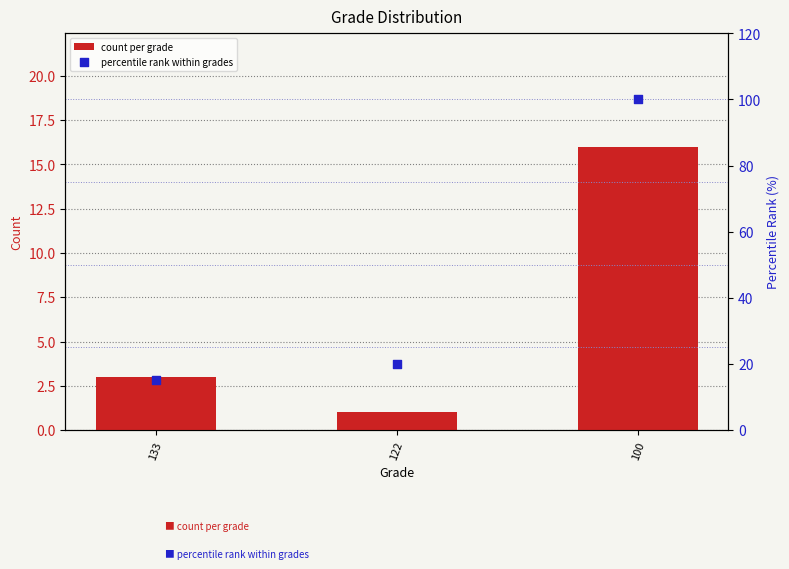

Is the value of count per grade at 100 greater than the value of percentile rank within grades at 122?

No